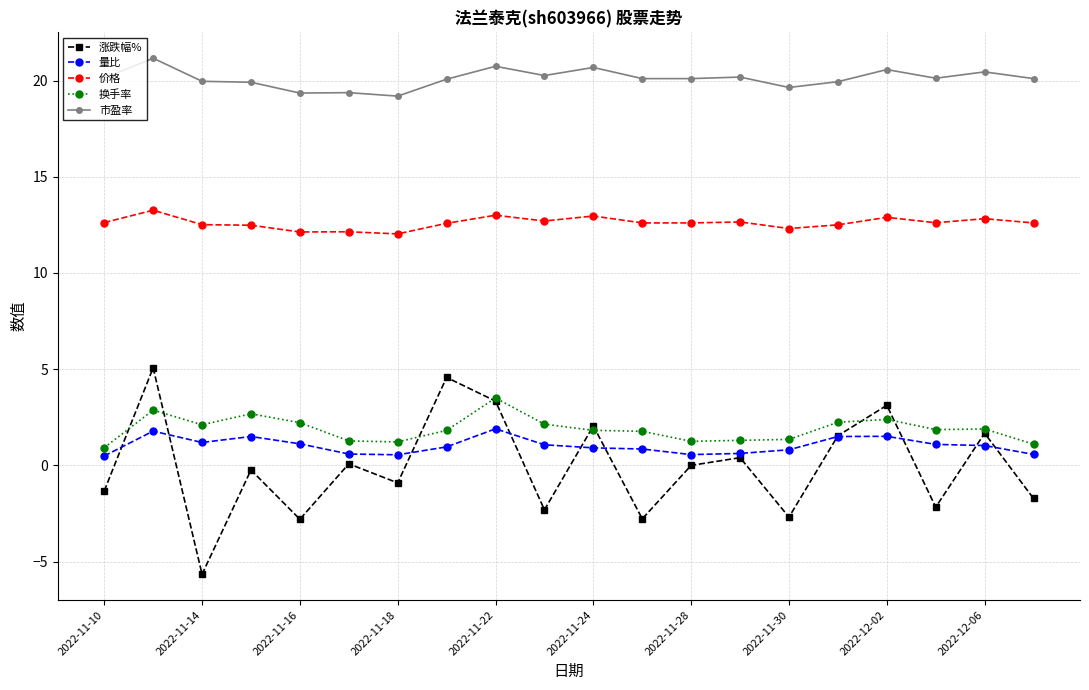

How many categories are shown in the chart?

20